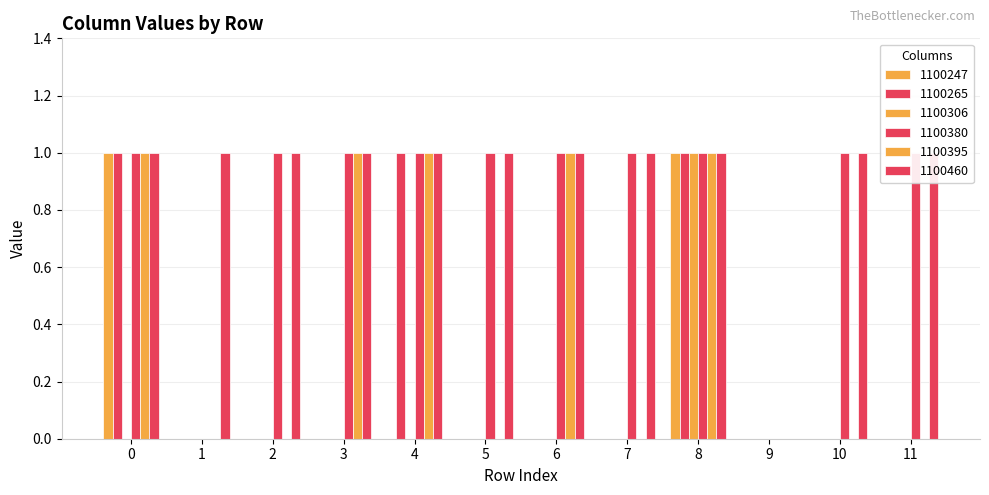

Reading left to right, extract all data points from this chart.

1100247: 0=1	1=0	2=0	3=0	4=0	5=0	6=0	7=0	8=1	9=0	10=0	11=0
1100265: 0=1	1=0	2=0	3=0	4=1	5=0	6=0	7=0	8=1	9=0	10=0	11=0
1100306: 0=0	1=0	2=0	3=0	4=0	5=0	6=0	7=0	8=1	9=0	10=0	11=0
1100380: 0=1	1=0	2=1	3=1	4=1	5=1	6=1	7=1	8=1	9=0	10=1	11=1
1100395: 0=1	1=0	2=0	3=1	4=1	5=0	6=1	7=0	8=1	9=0	10=0	11=0
1100460: 0=1	1=1	2=1	3=1	4=1	5=1	6=1	7=1	8=1	9=0	10=1	11=1